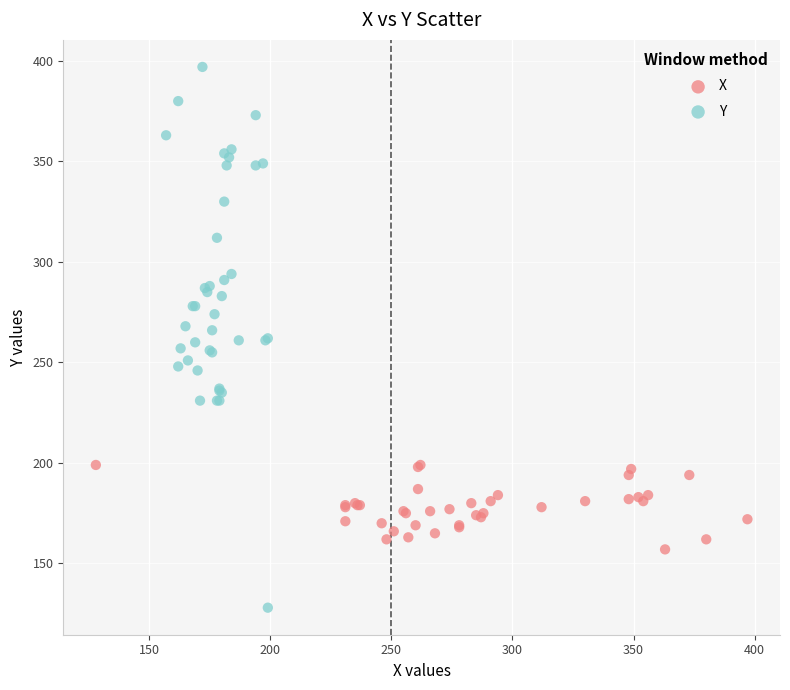

Which series reaches the maximum Y coordinate?

Y